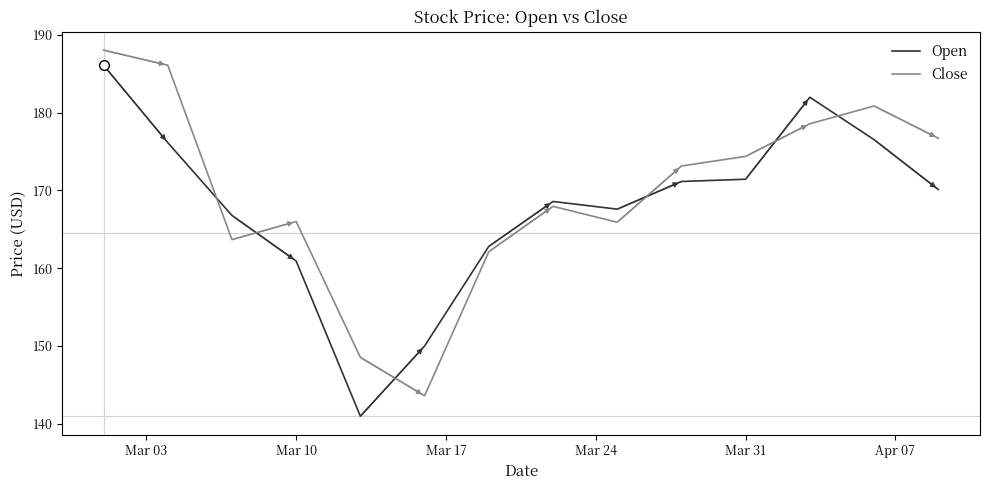

After their last crossing, which series has the higher values: Close or Open?

Close